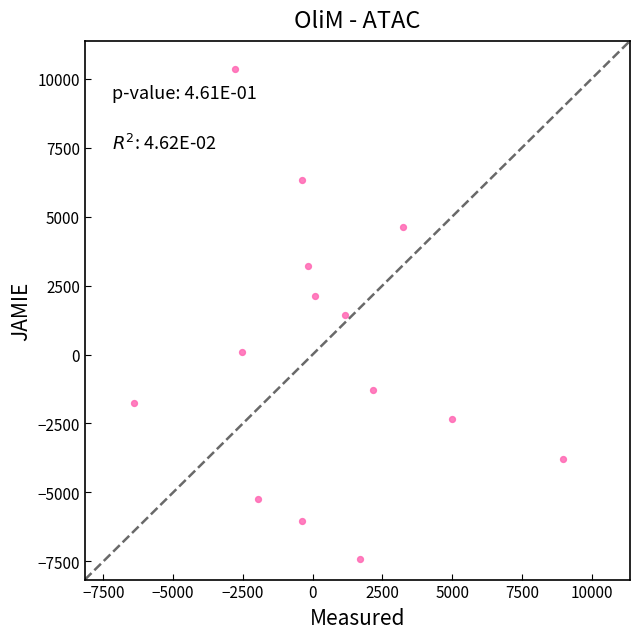

What is the range of Y values (max minus min)?

17764.7